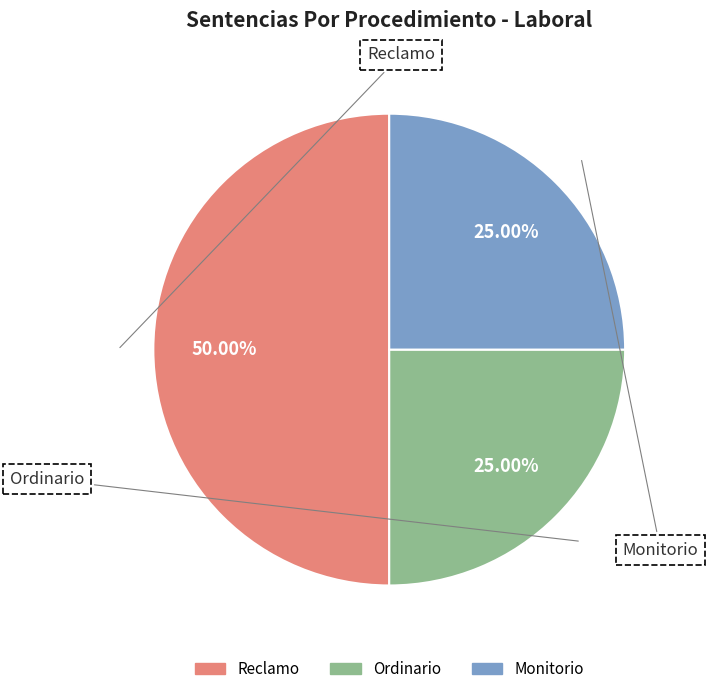

Is there any slice that represents more than half of the pie?

No